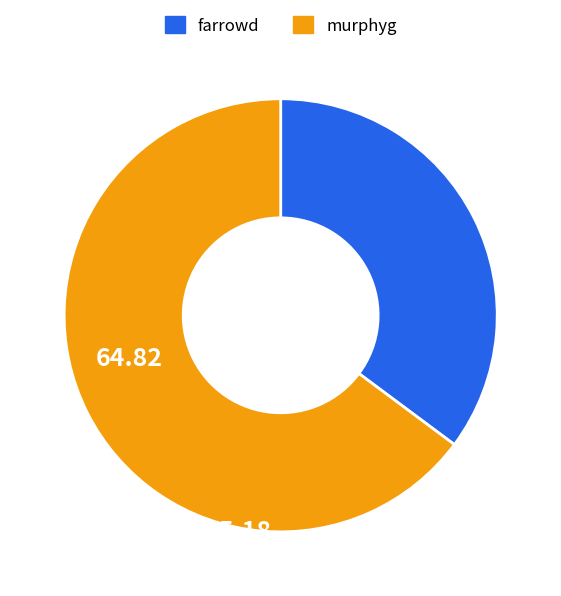

How many segments does this pie chart have?

2